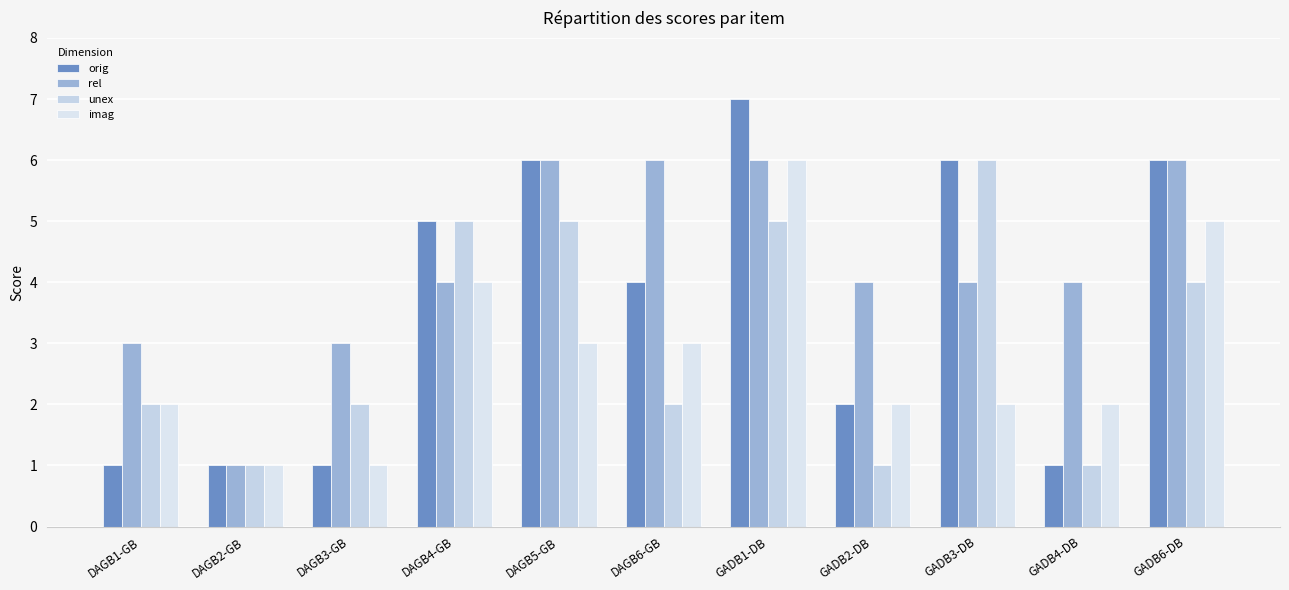

Rank the series by their average value, from highest to lowest.

rel, orig, unex, imag